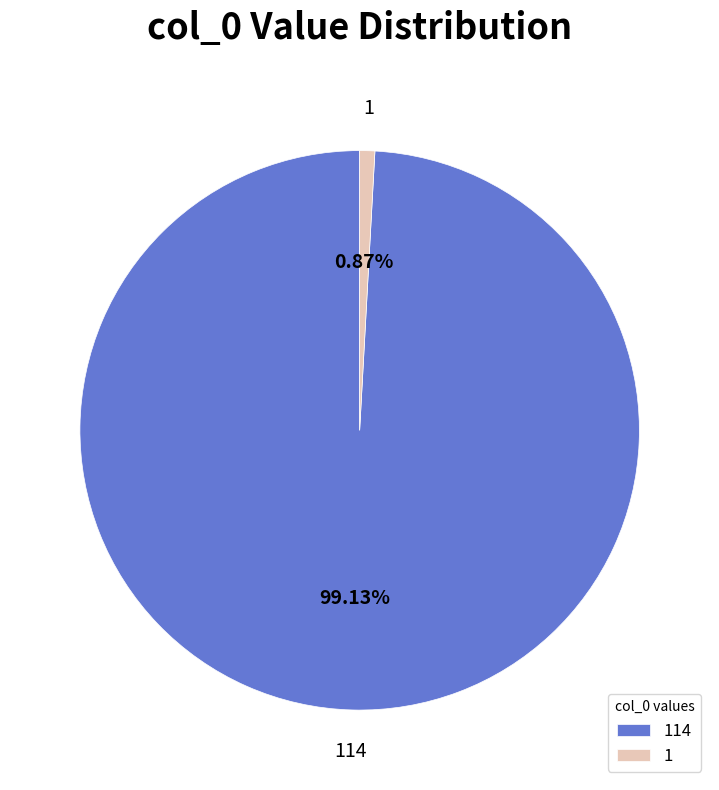

Approximately how many times larger is the value at 114 compared to 1?

114.0